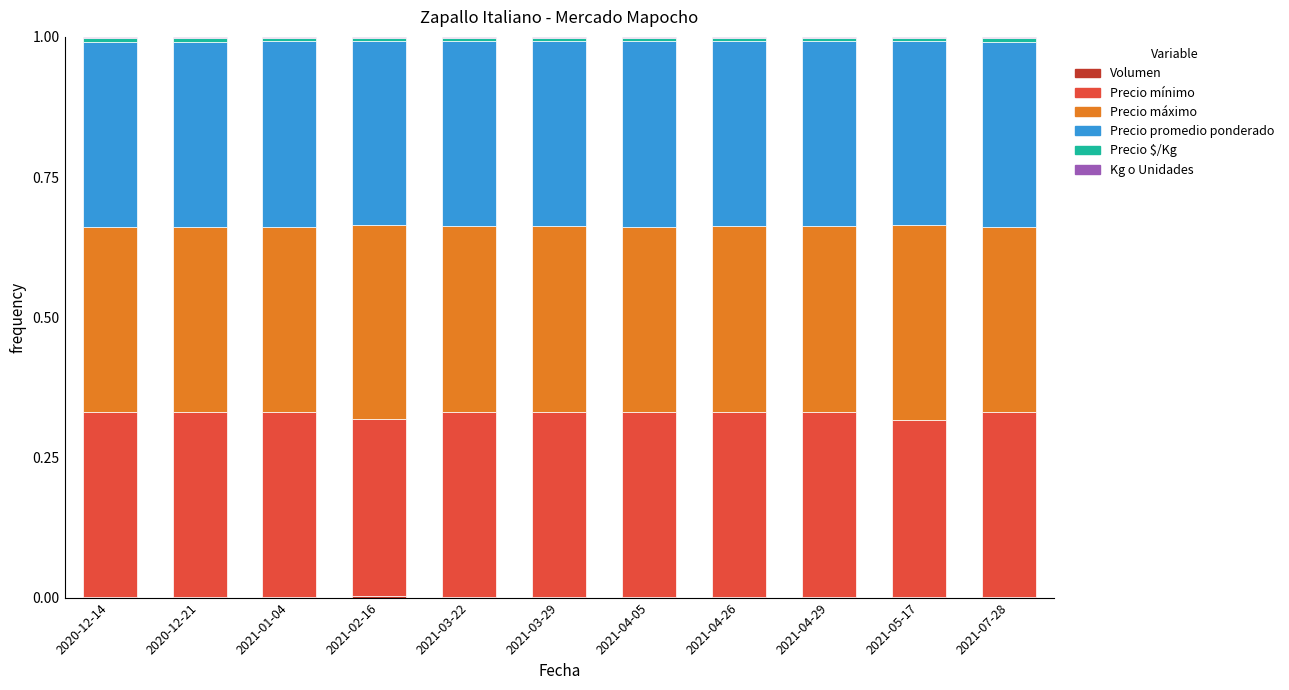

Is it true that Volumen equals 0.0 at 2021-03-22?

False